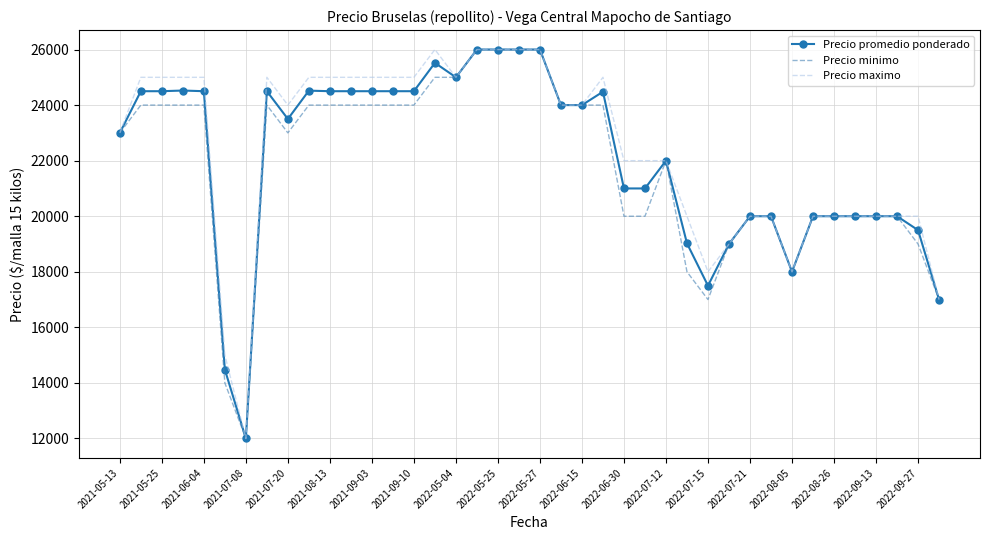

Which series has the largest total across all categories?

Precio maximo